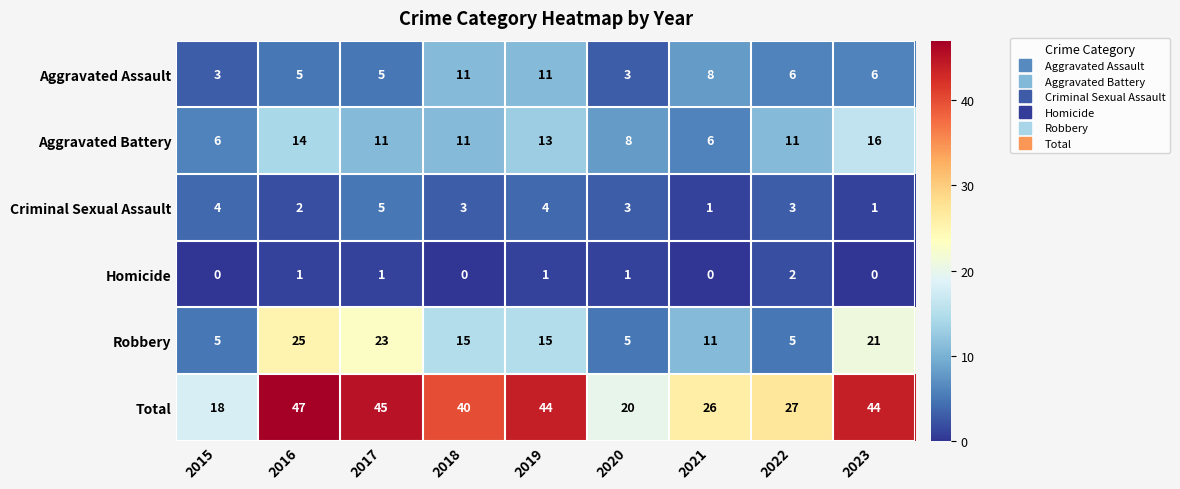

The Homicide series shows 2 at 2022. True or false?

True